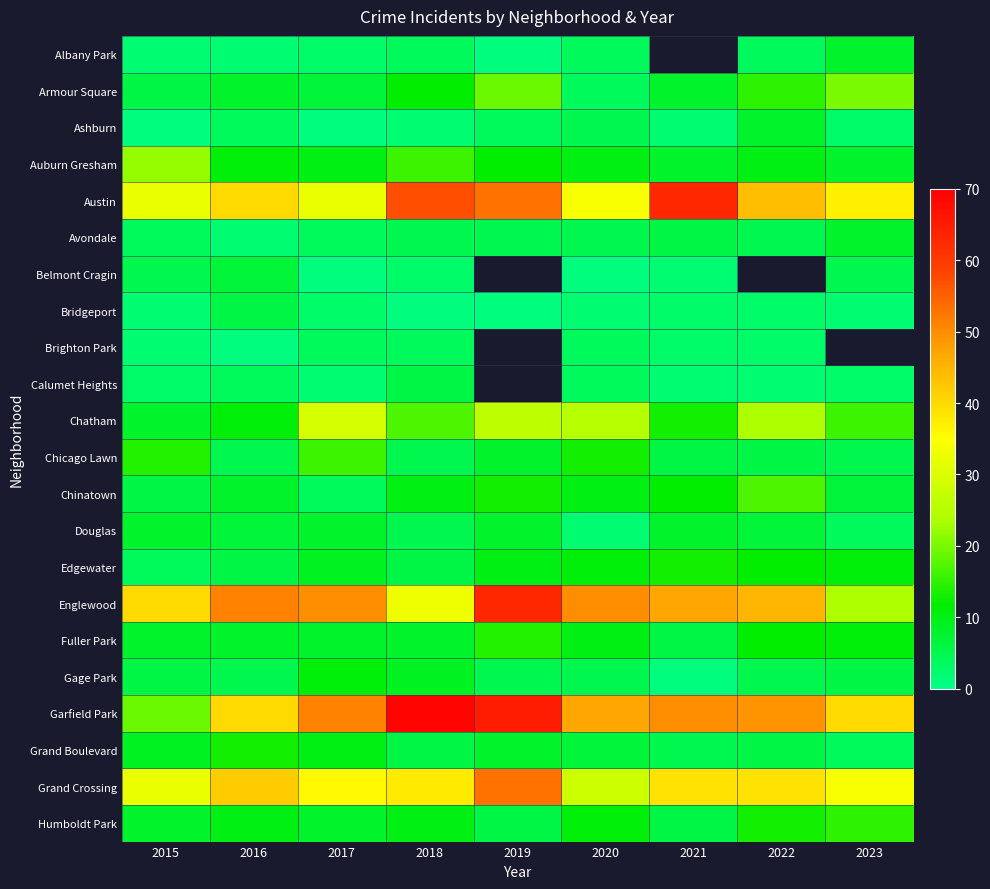

What is the maximum value shown in the chart?

69.0